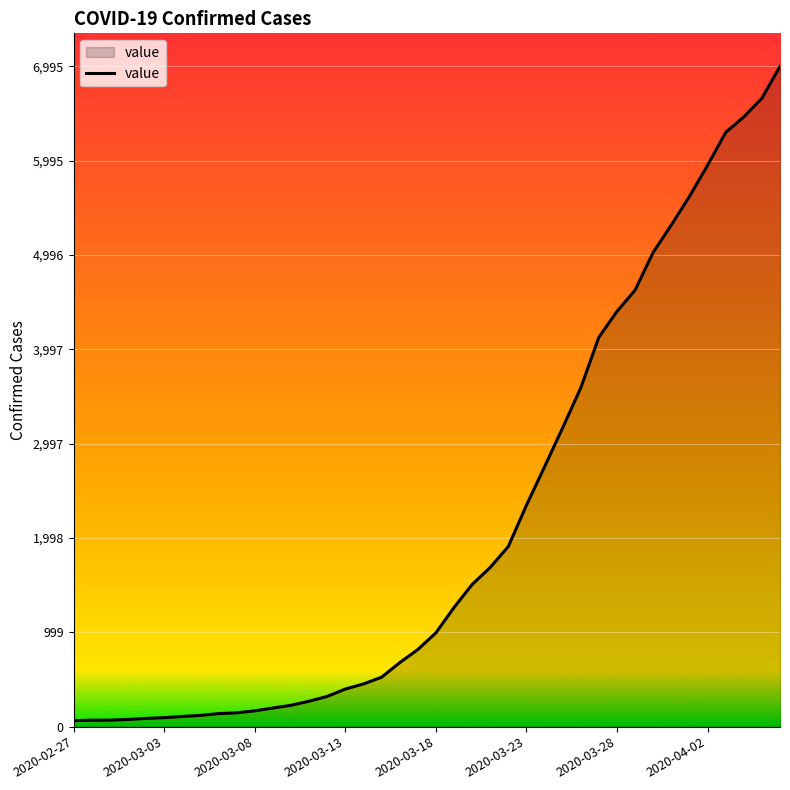

What is the maximum value shown in the chart?

6995